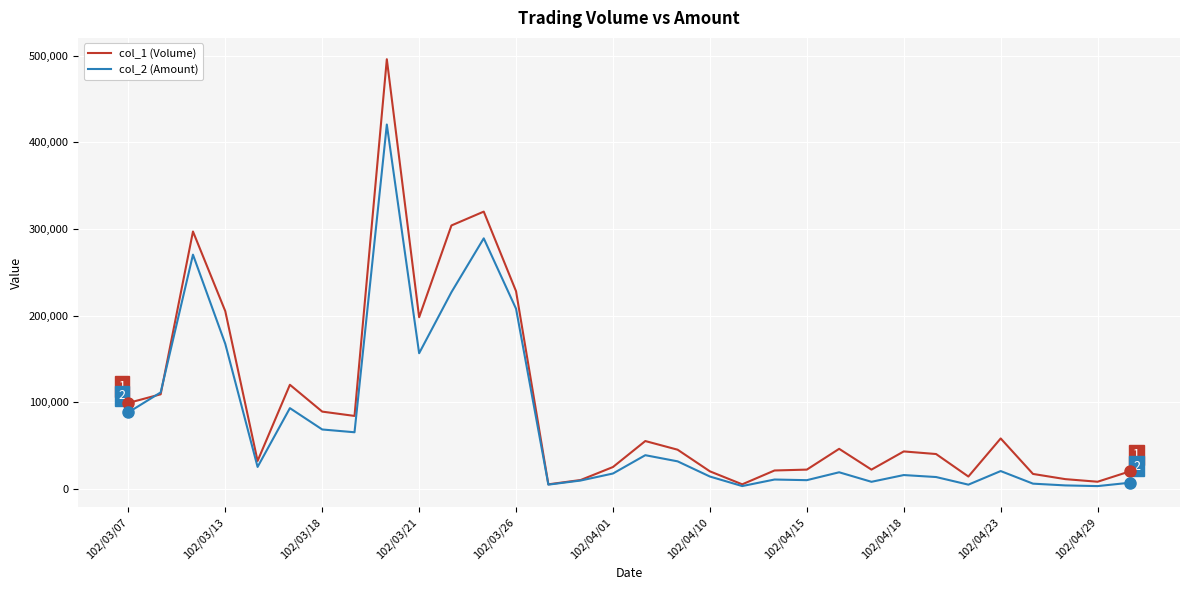

List the series in order of their overall mean, highest first.

col_1 (Volume), col_2 (Amount)